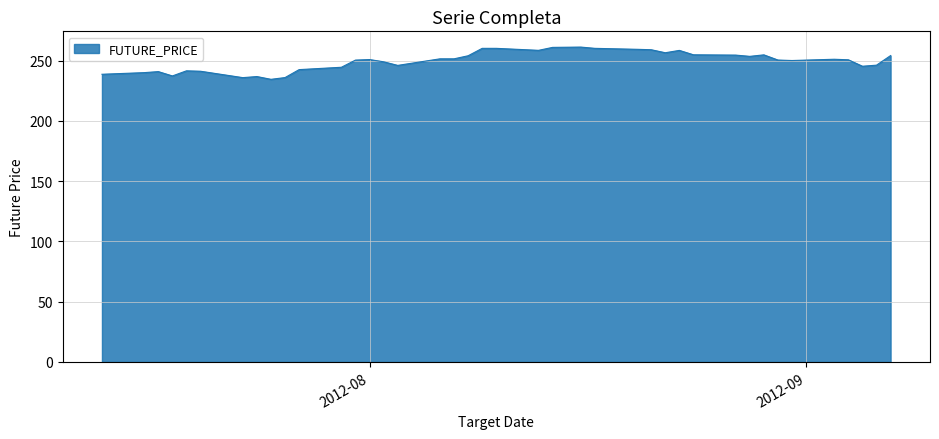

What is the minimum value shown in the chart?

234.5